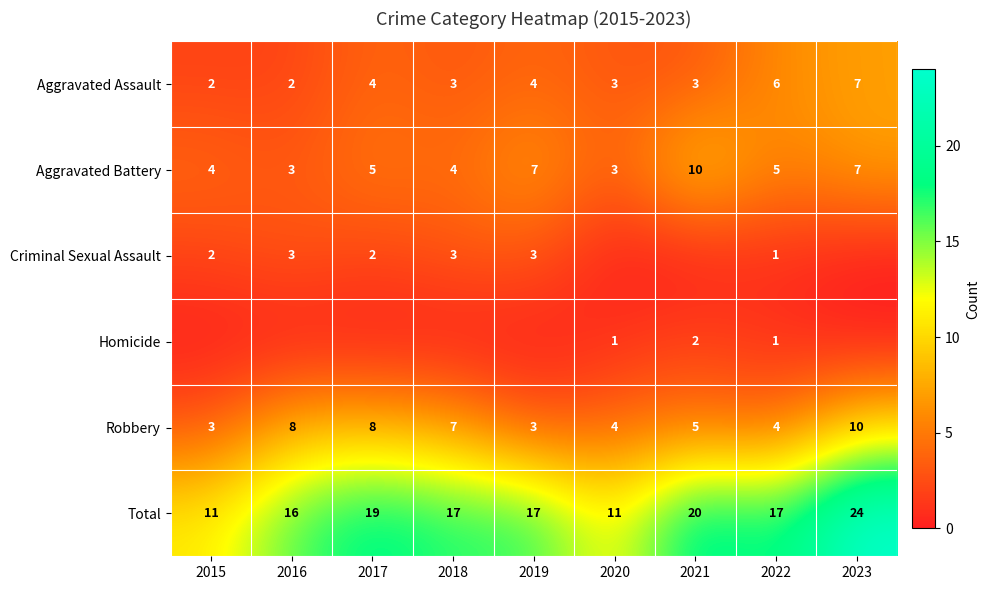

At which category is the sum across all series the highest?

2023